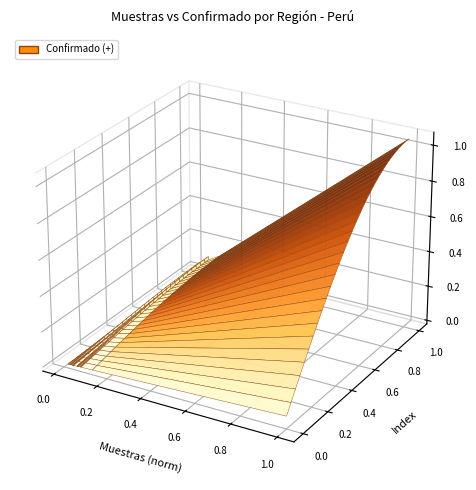

Reading left to right, what are all the values shown in this chart?

Muestras: 1725184	126827	138201	229861	71376	107546	108182	135779	70616	130934	110685	115646	103487	78195	53032	76161	64719	59094	75546	55566	44437	37135	32158	51982	35920	114029
Confirmado (+): 348414	33537	29530	42314	13413	20783	26591	35735	15282	28027	20147	23222	20253	16239	4919	15254	12123	19518	18369	11729	6832	5192	7469	16272	8277	28728